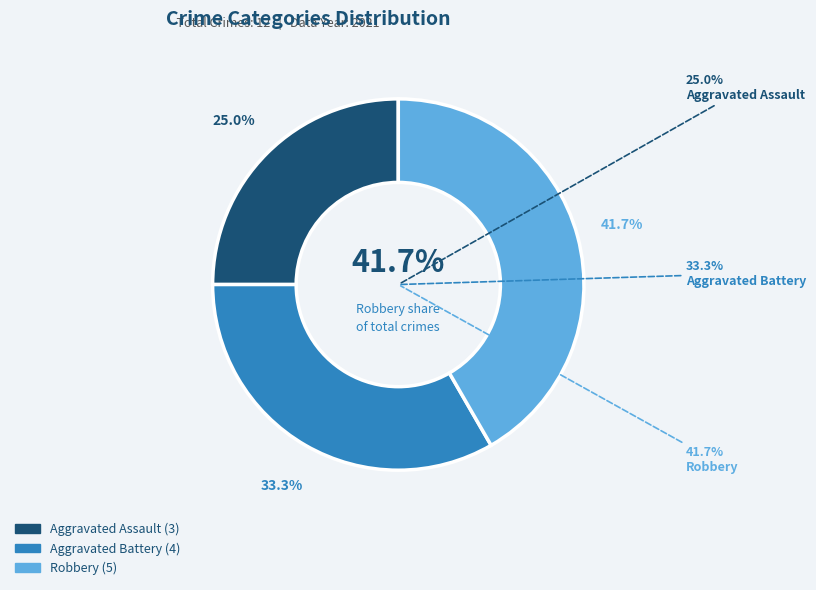

Which category has the smallest portion of the pie?

Aggravated Assault